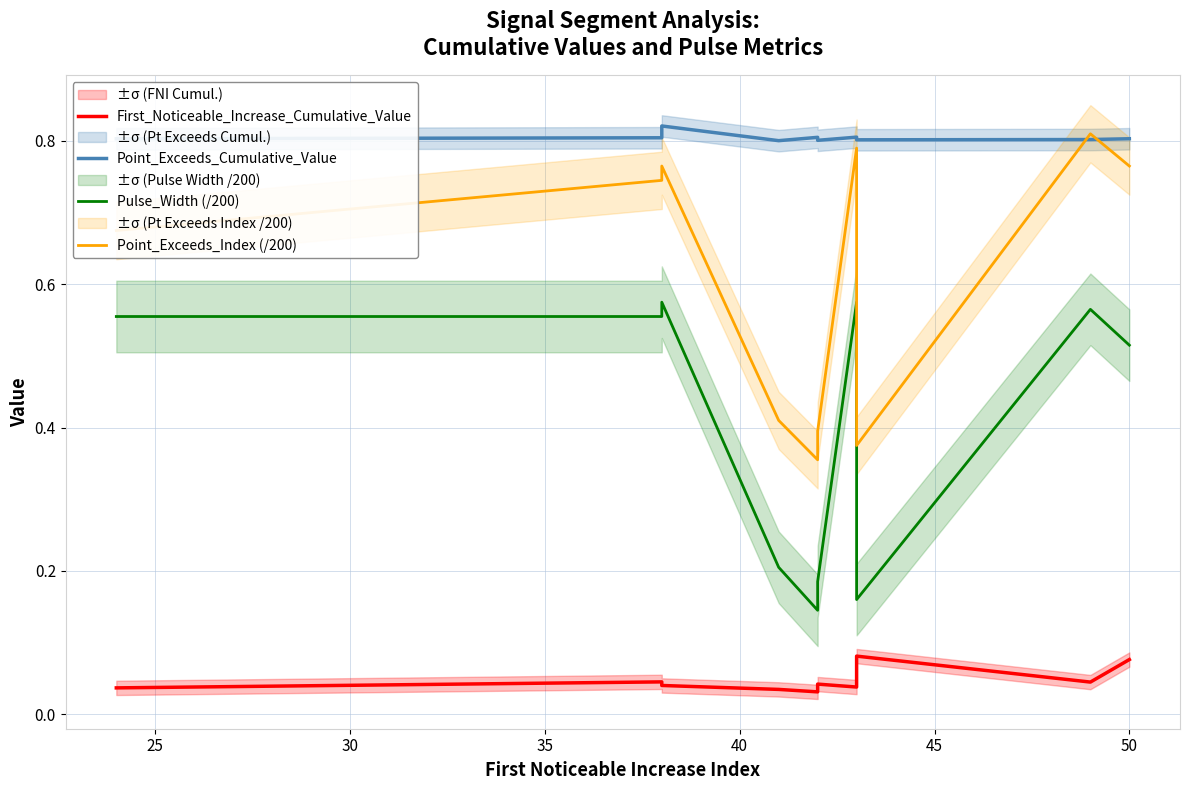

True or false: Pulse_Width (/200) and Point_Exceeds_Cumulative_Value cross at least once.

False